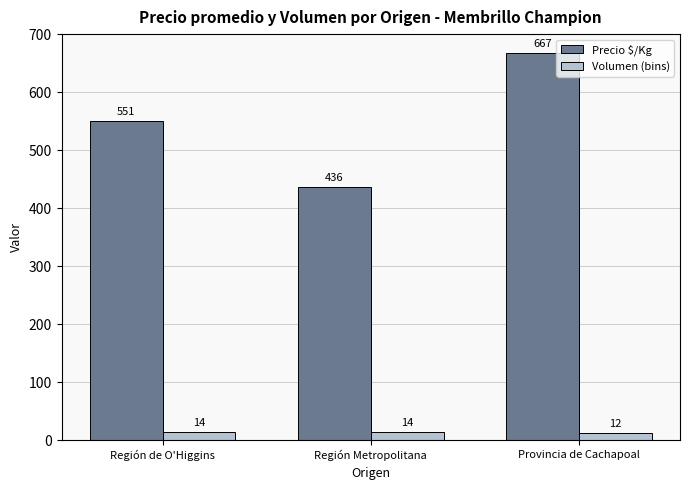

Count the Volumen (bins) values in the range 12 to 14.

3